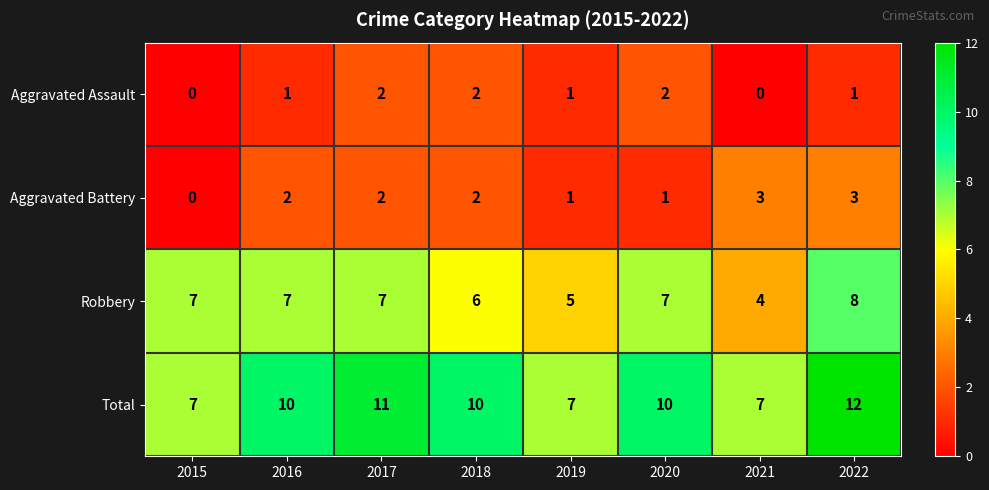

Which series has the largest range (max minus min)?

Total